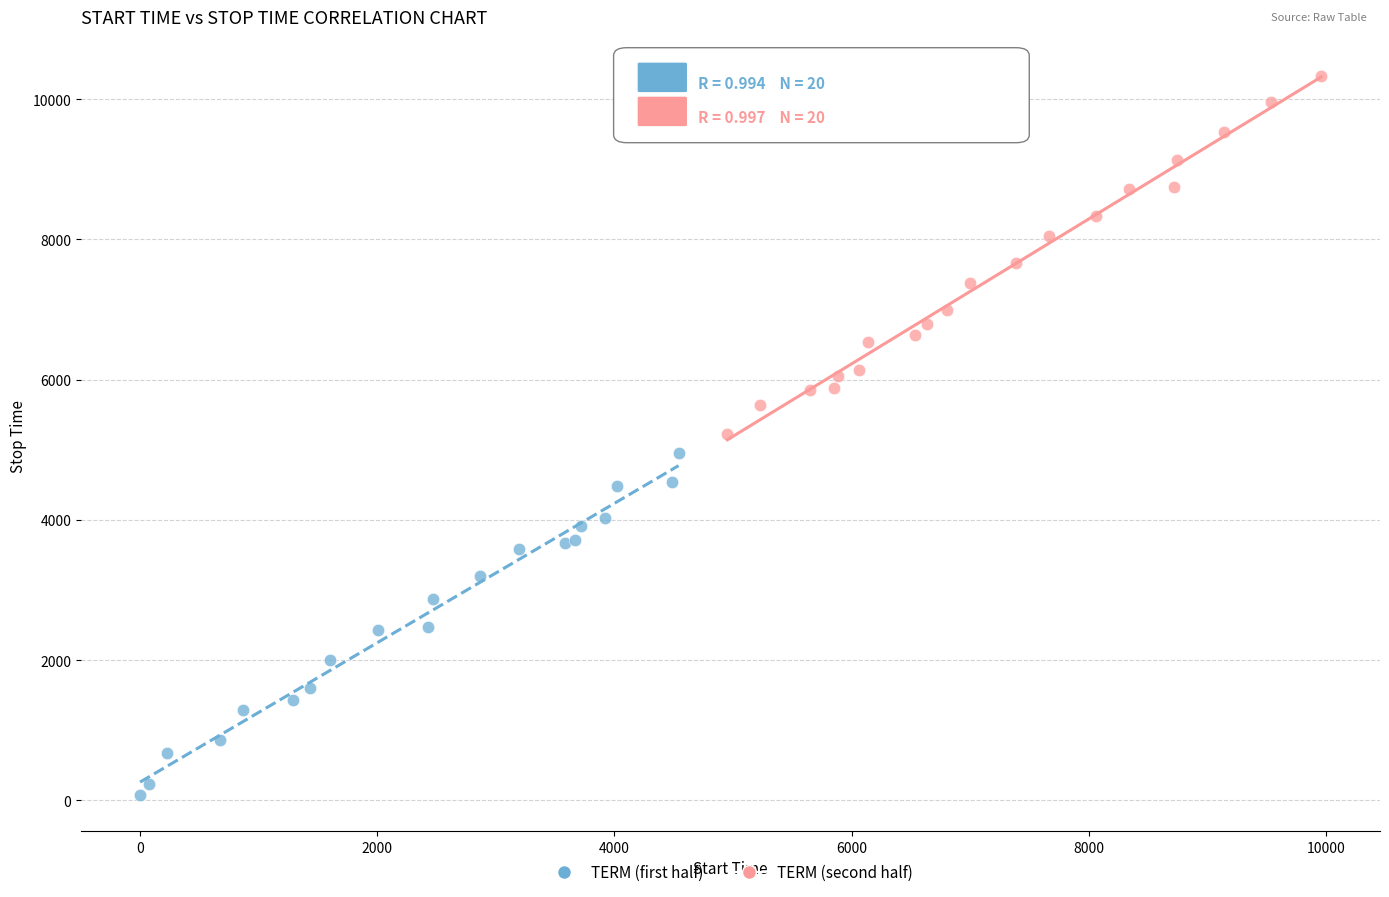

Which series contains the highest Y value?

TERM (second half)